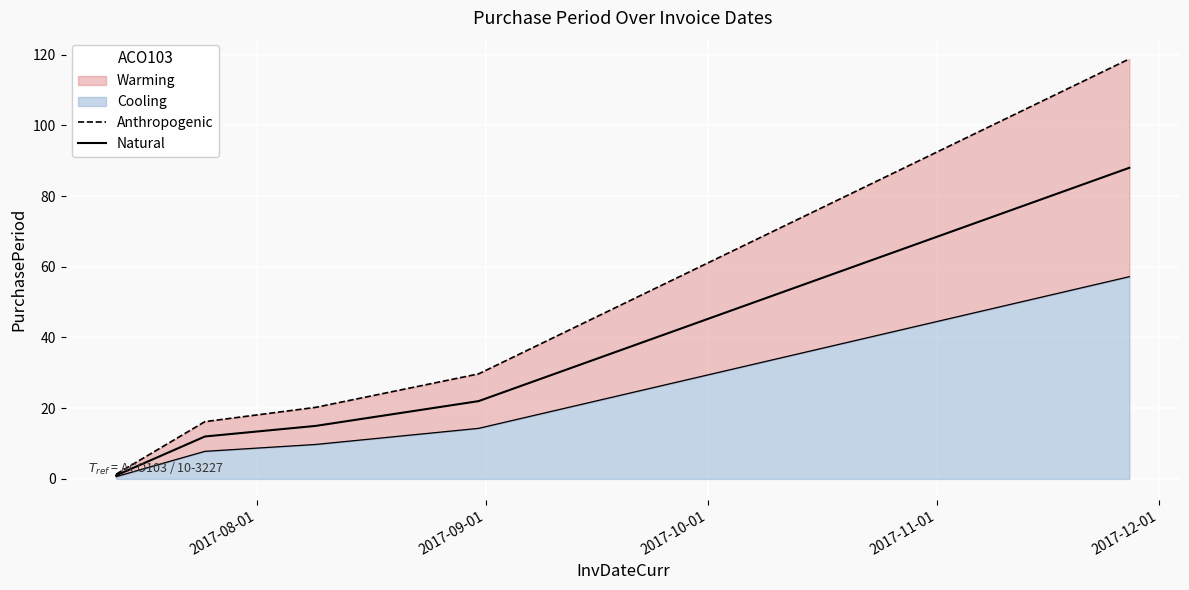

True or false: Anthropogenic and Natural cross at least once.

False